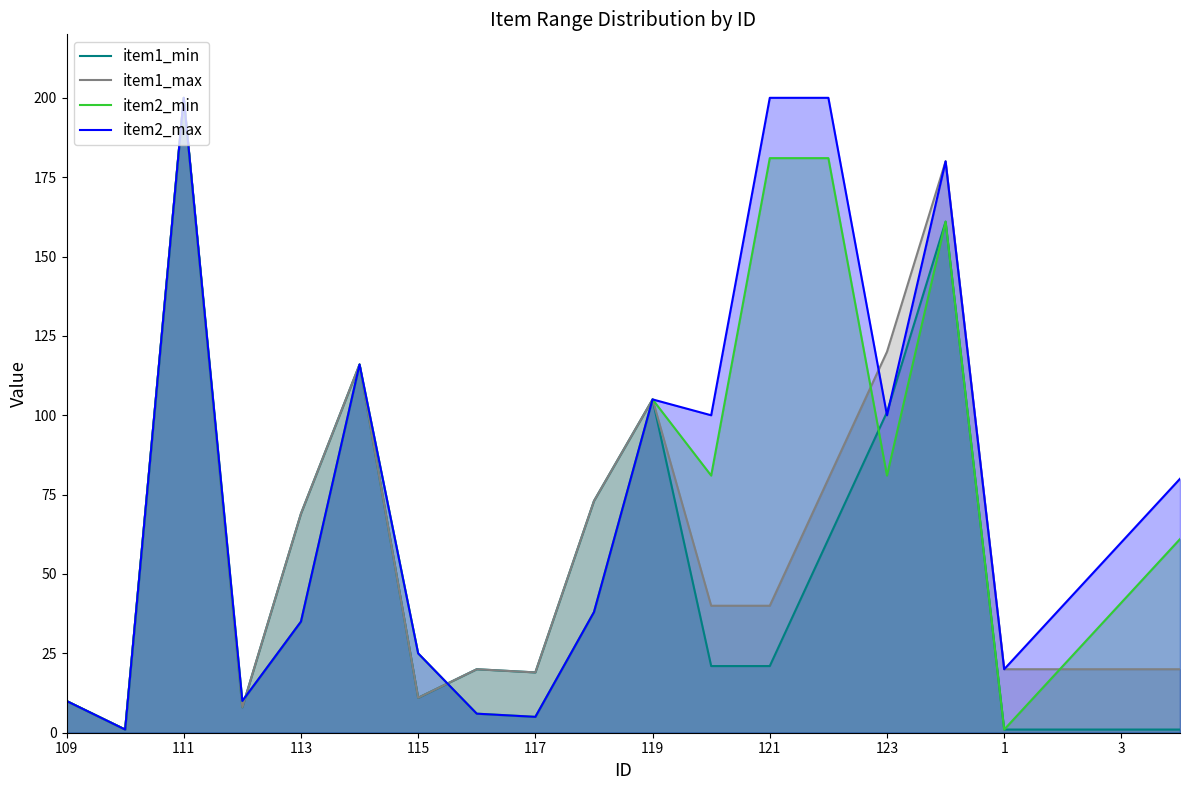

True or false: item1_min and item1_max intersect in this chart.

False